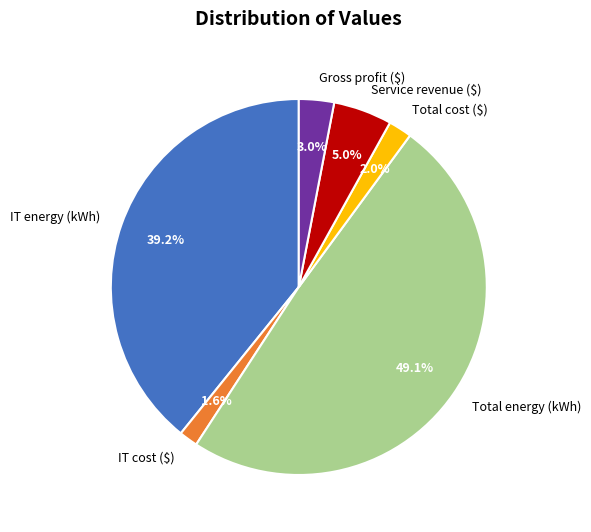

Between Total energy (kWh) and Total cost ($), which is larger?

Total energy (kWh)